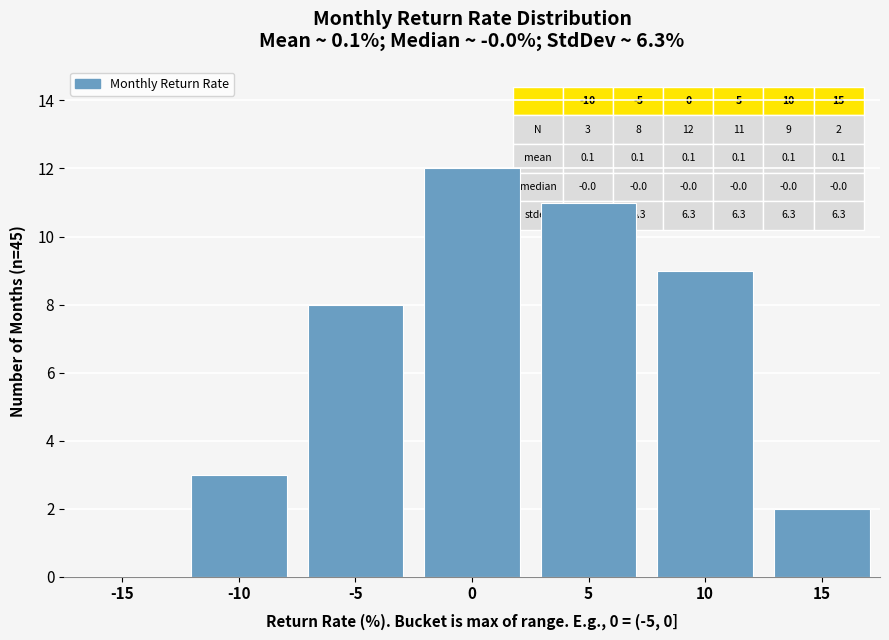

Reading left to right, extract all data points from this chart.

3	8	12	11	9	2